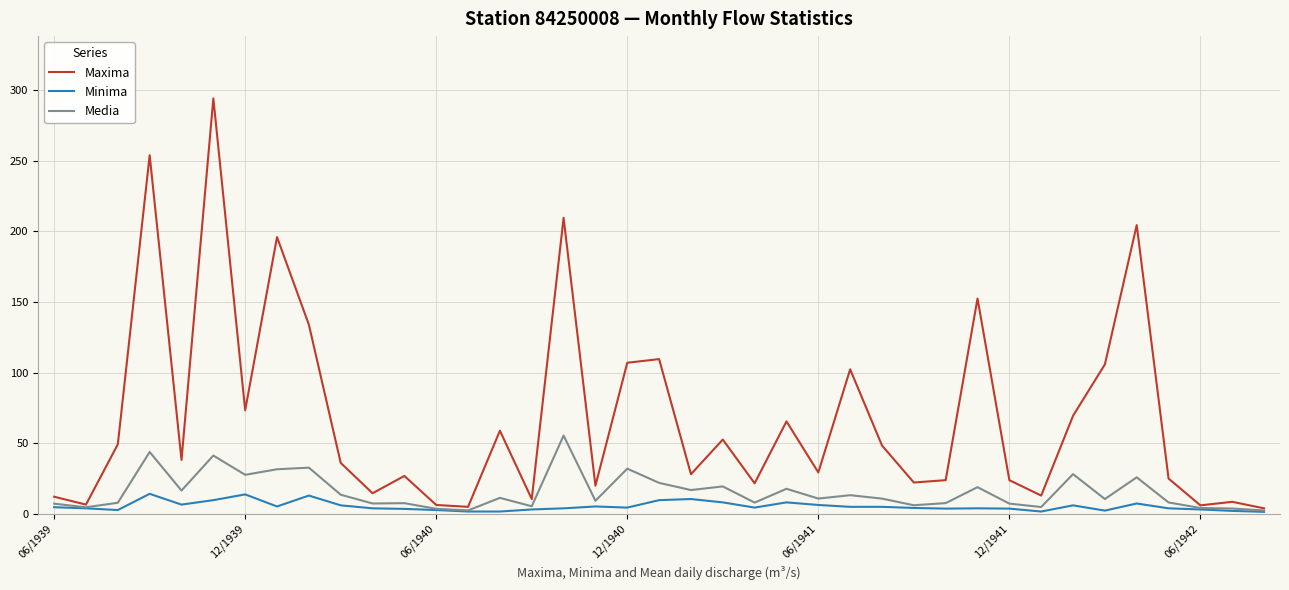

What is the maximum value for Minima?

14.2